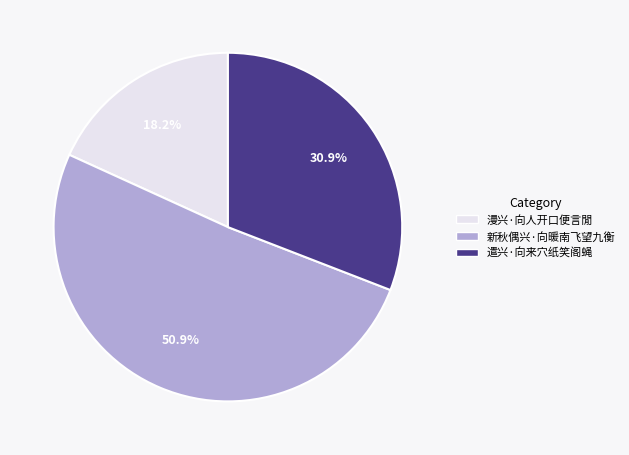

To the nearest percent, what is the difference between the largest and smallest slice percentages?

33%